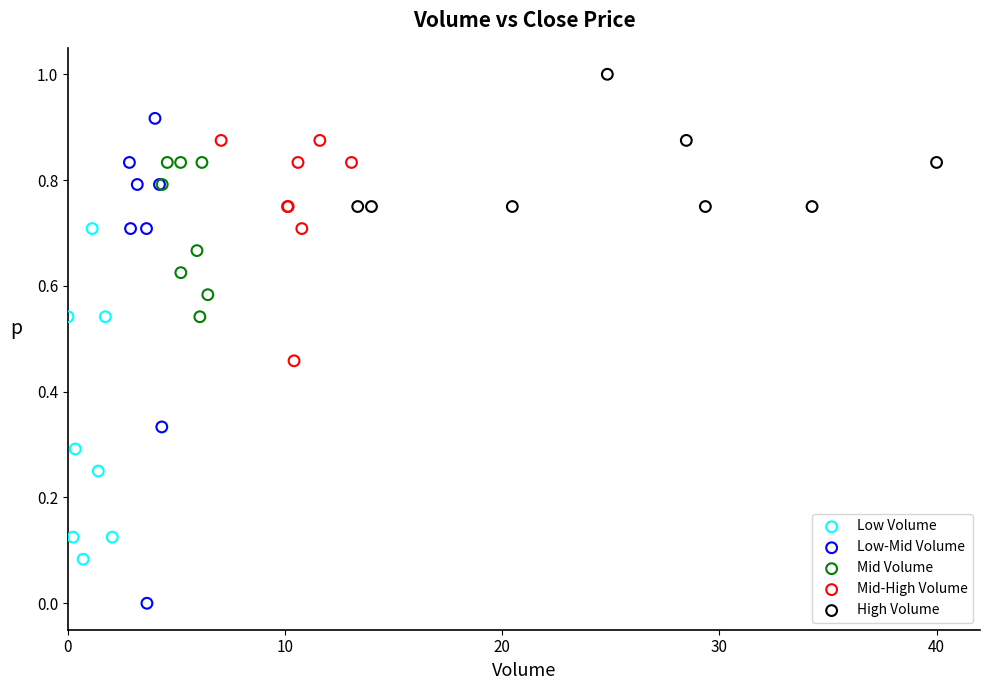

Which series contains the highest Y value?

High Volume